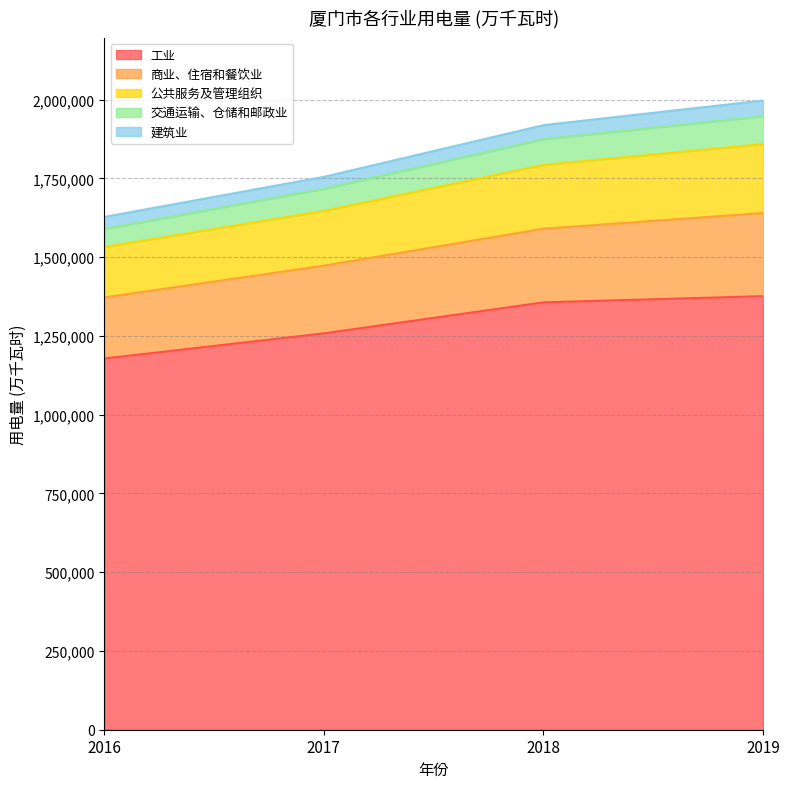

What is the maximum value for 工业?

1376274